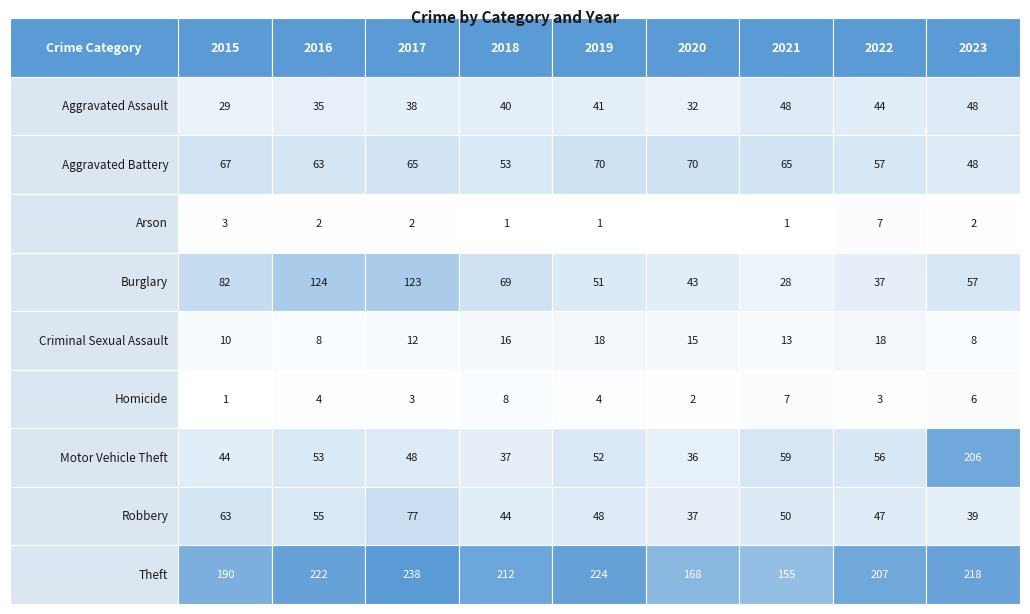

The Homicide series shows 2 at 2019. True or false?

False